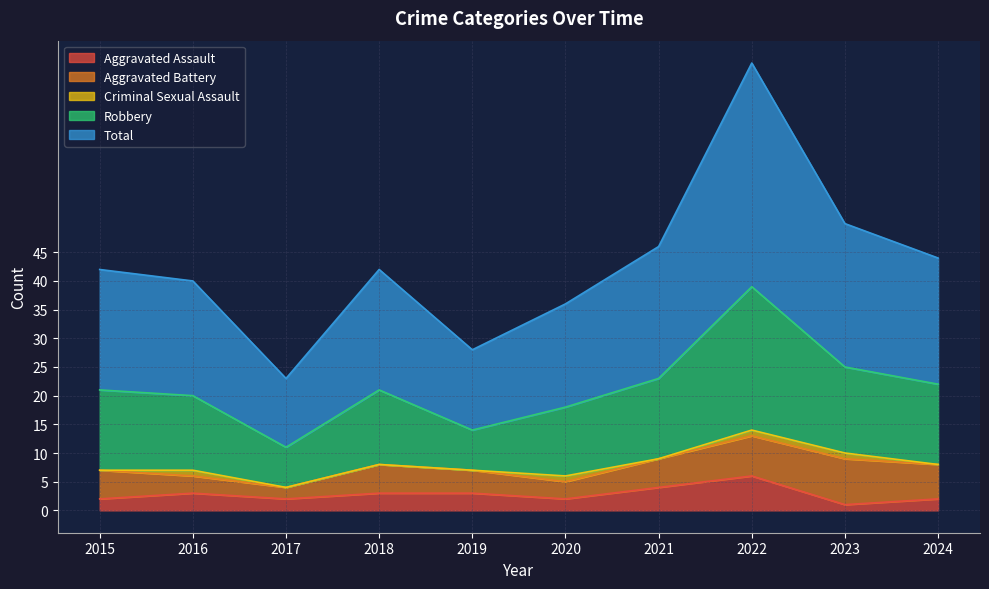

What are all the series names shown in the legend?

Aggravated Assault, Aggravated Battery, Criminal Sexual Assault, Robbery, Total